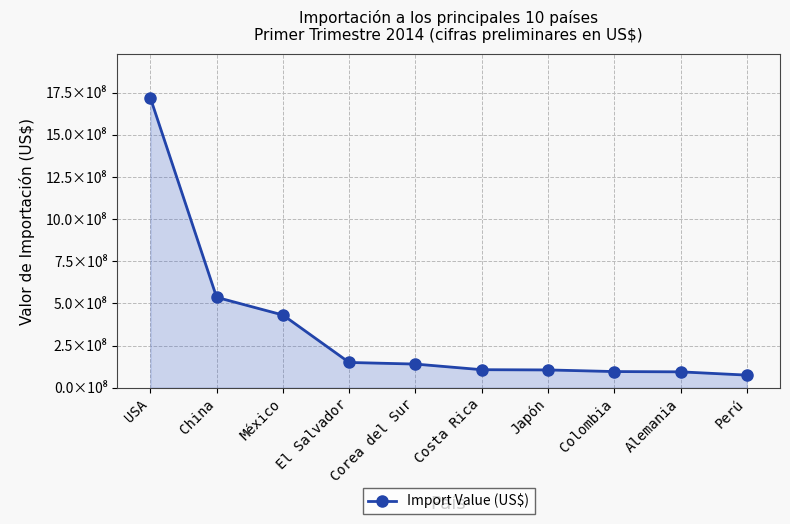

Reading right to left, what are all the values shown in this chart?

74909071	94305426	95970620	105637421	107014668	140419806	149980408	431480501	536462801	1720385540